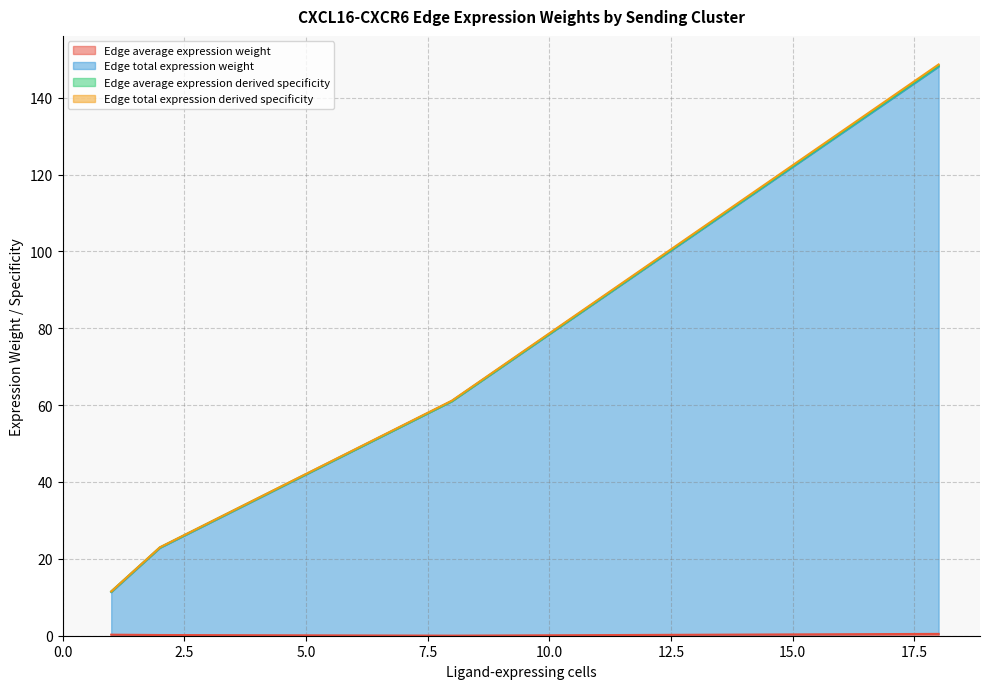

True or false: Edge total expression weight and Edge average expression weight intersect in this chart.

False